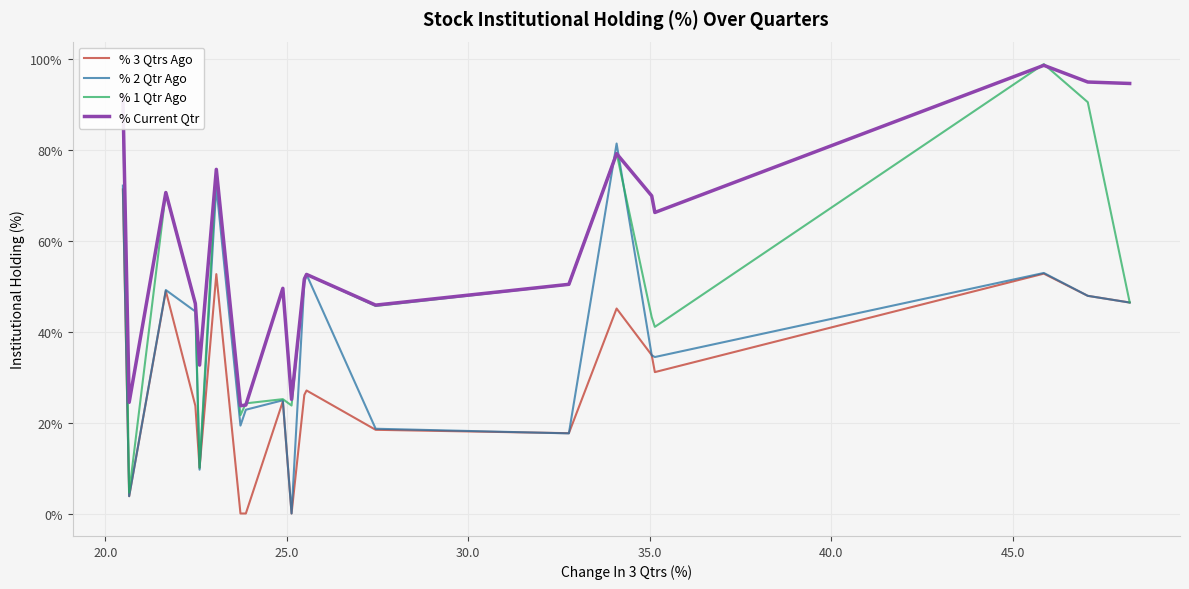

Rank the series by their average value, from highest to lowest.

% Current Qtr, % 1 Qtr Ago, % 2 Qtr Ago, % 3 Qtrs Ago